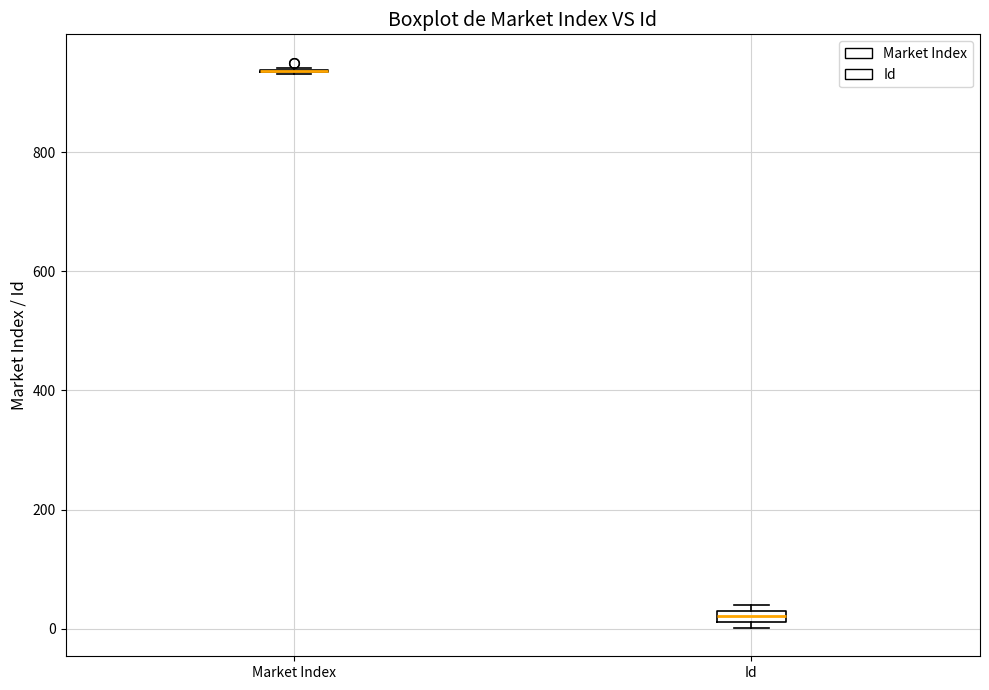

Where is the upper edge of the box for Id on the y-axis? The values are not printed on the chart, so give them approximately, as read against the axis.

40